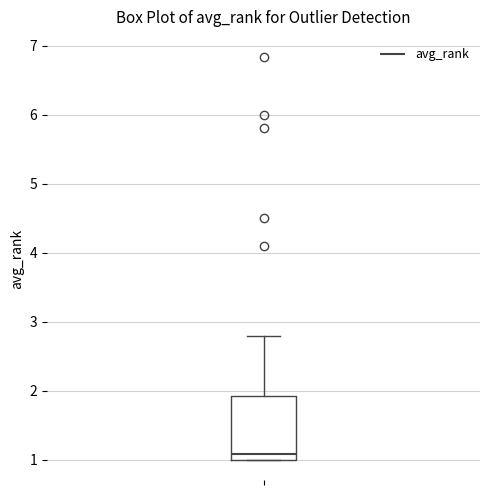

Where is the upper edge of the box on the y-axis? The values are not printed on the chart, so give them approximately, as read against the axis.

1.9